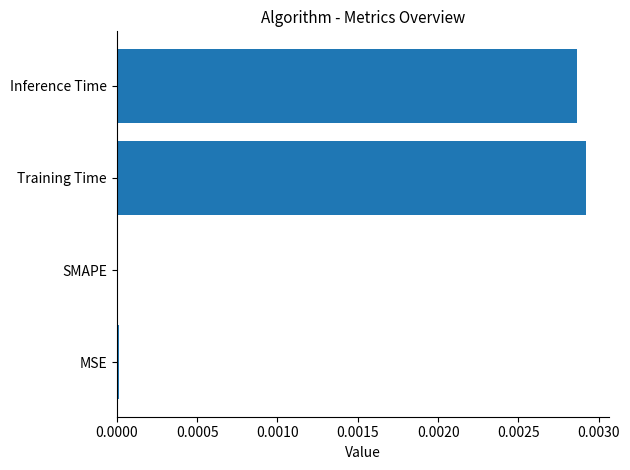

True or false: the data shows 0.0 at MSE.

True